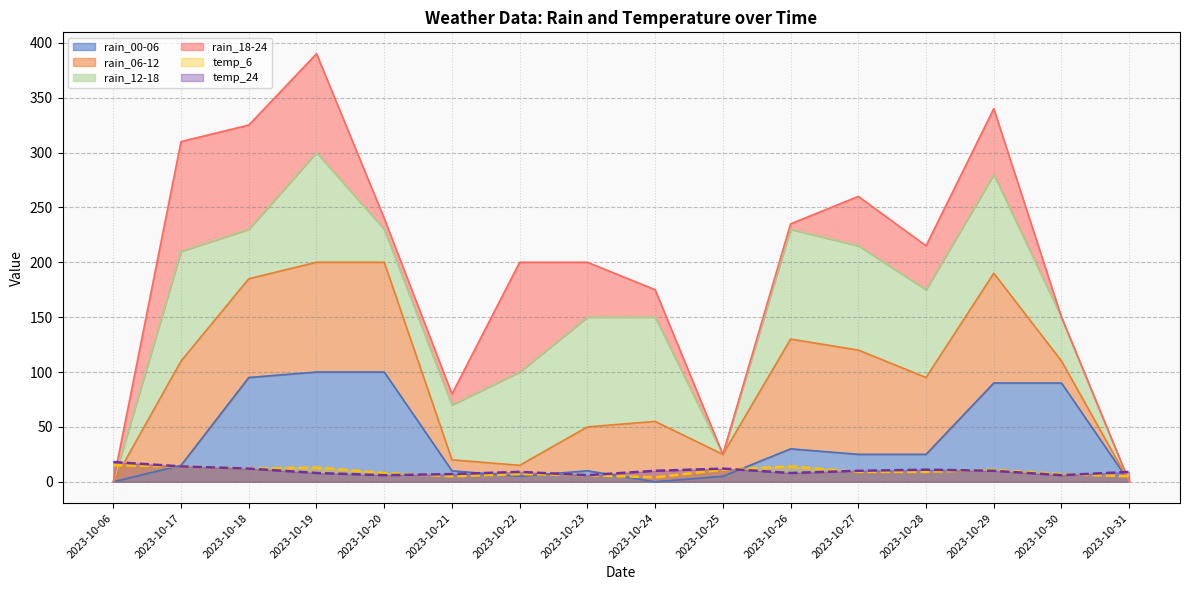

At which label does temp_24 reach its peak?

2023-10-06